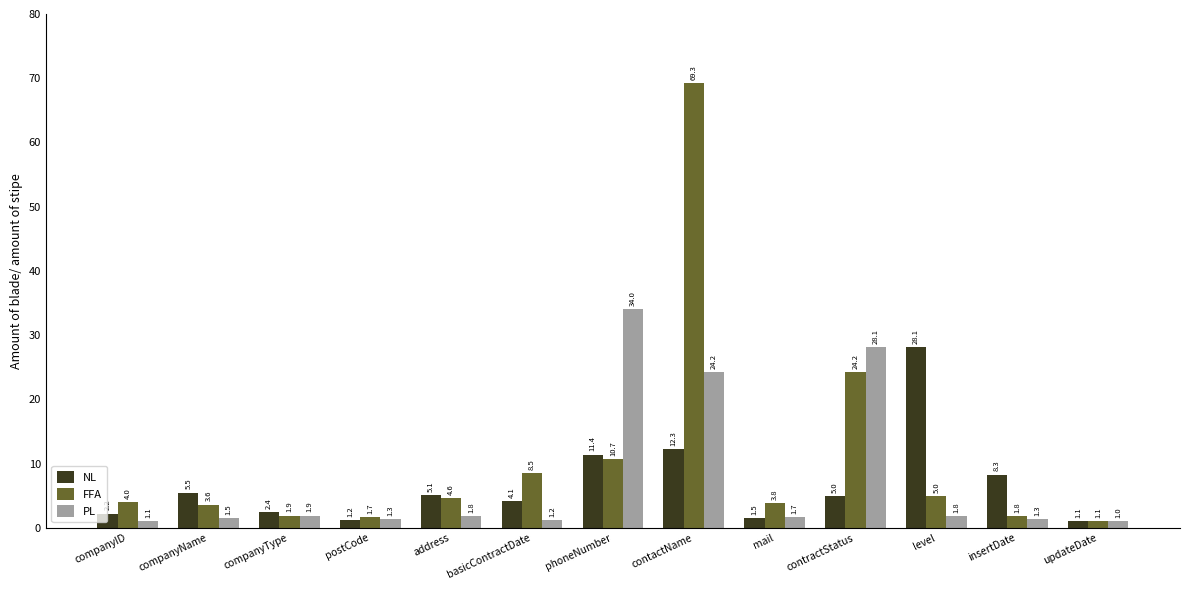

How many groups of bars are there?

13